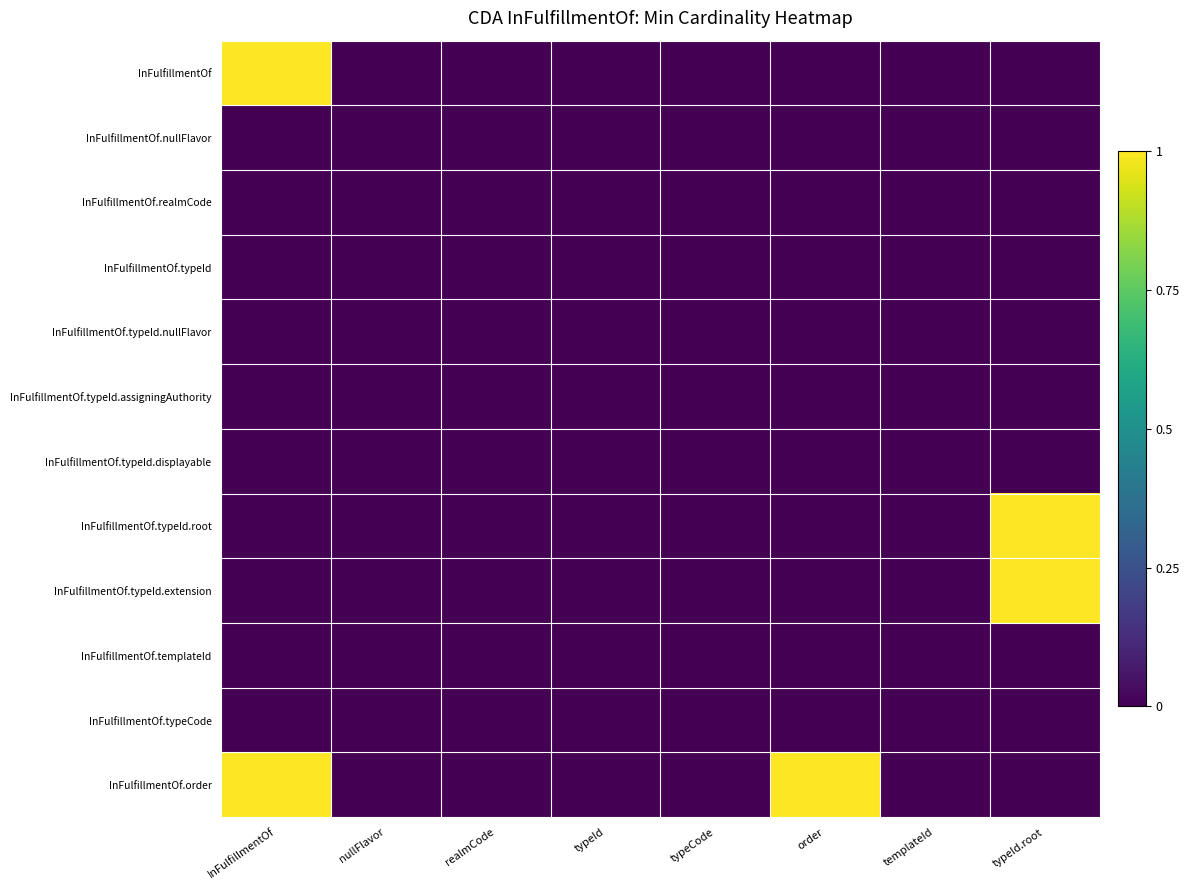

Which series changed the most between typeCode and typeId.root?

InFulfillmentOf.typeId.root